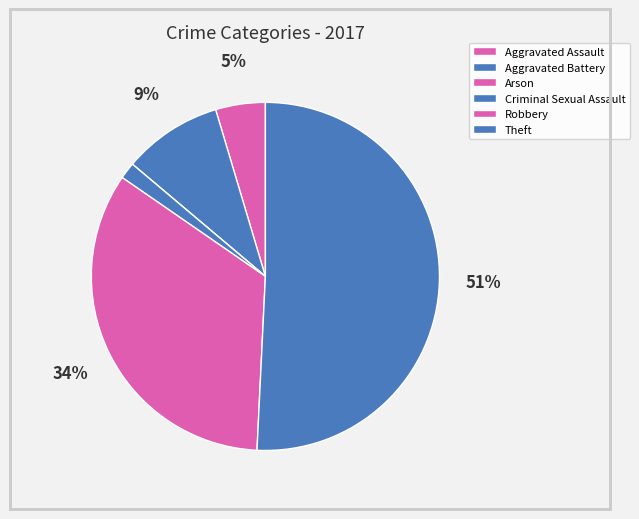

Is it true that Aggravated Assault is 5% of the pie?

True